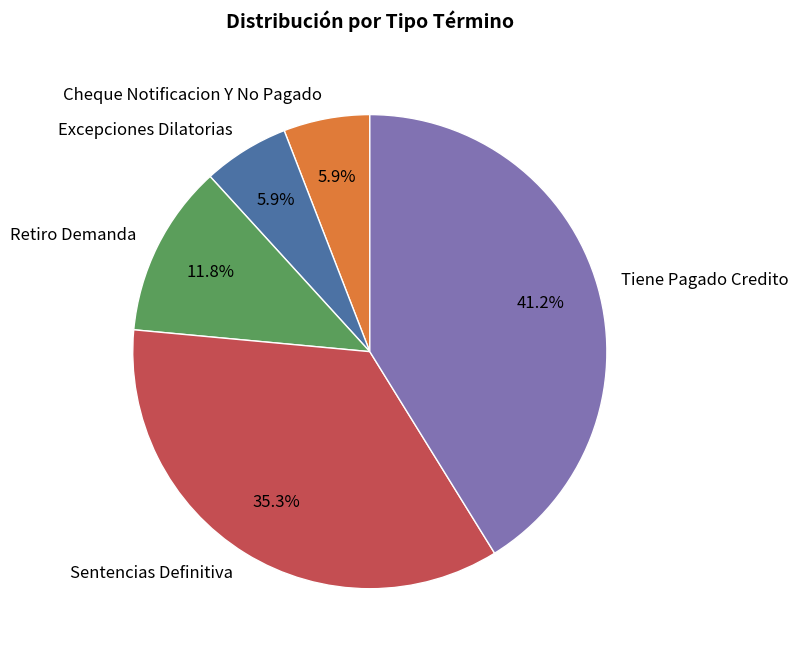

True or false: Retiro Demanda accounts for 6% of the total.

False